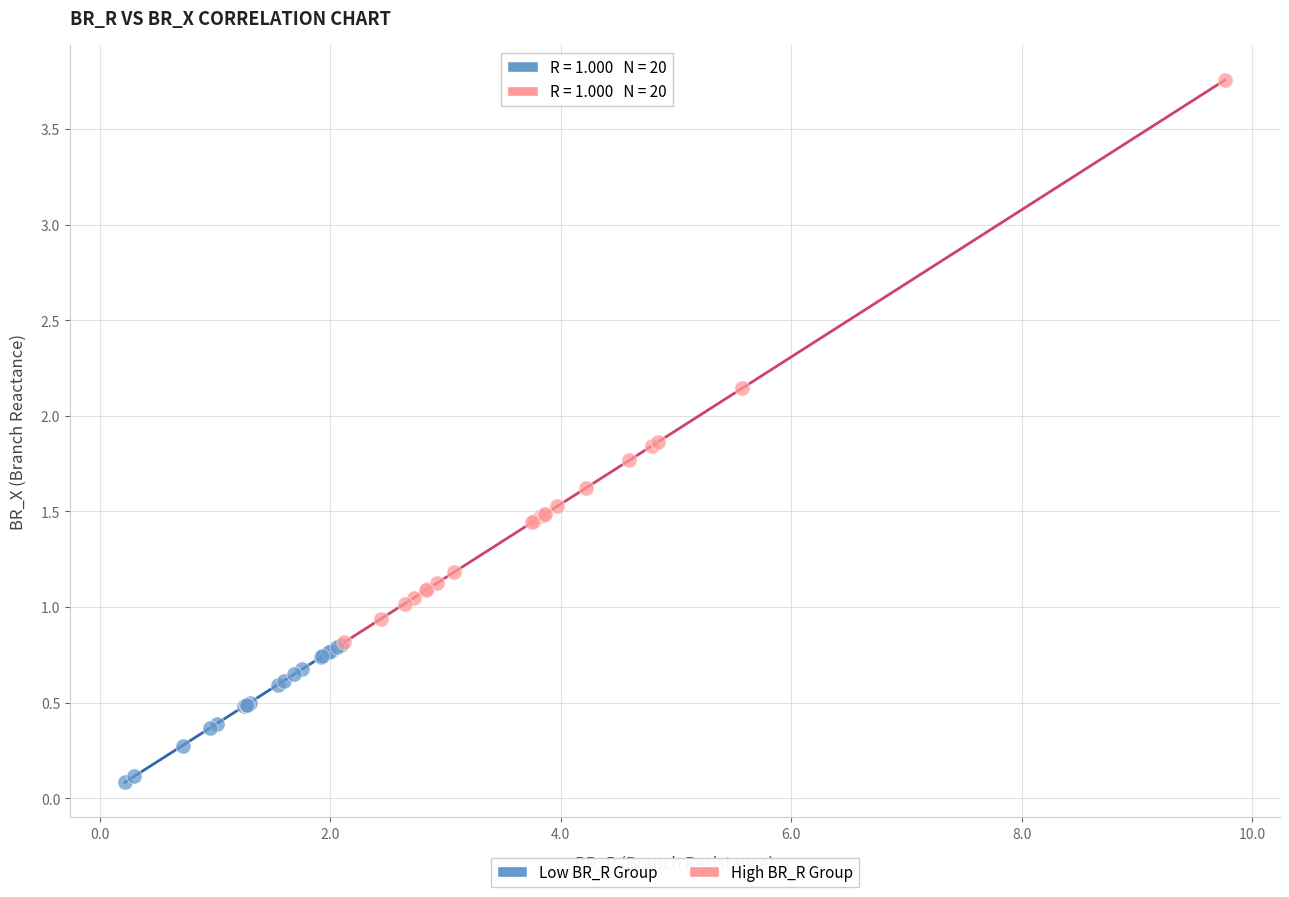

Which series has the widest spread of Y values?

High BR_R Group